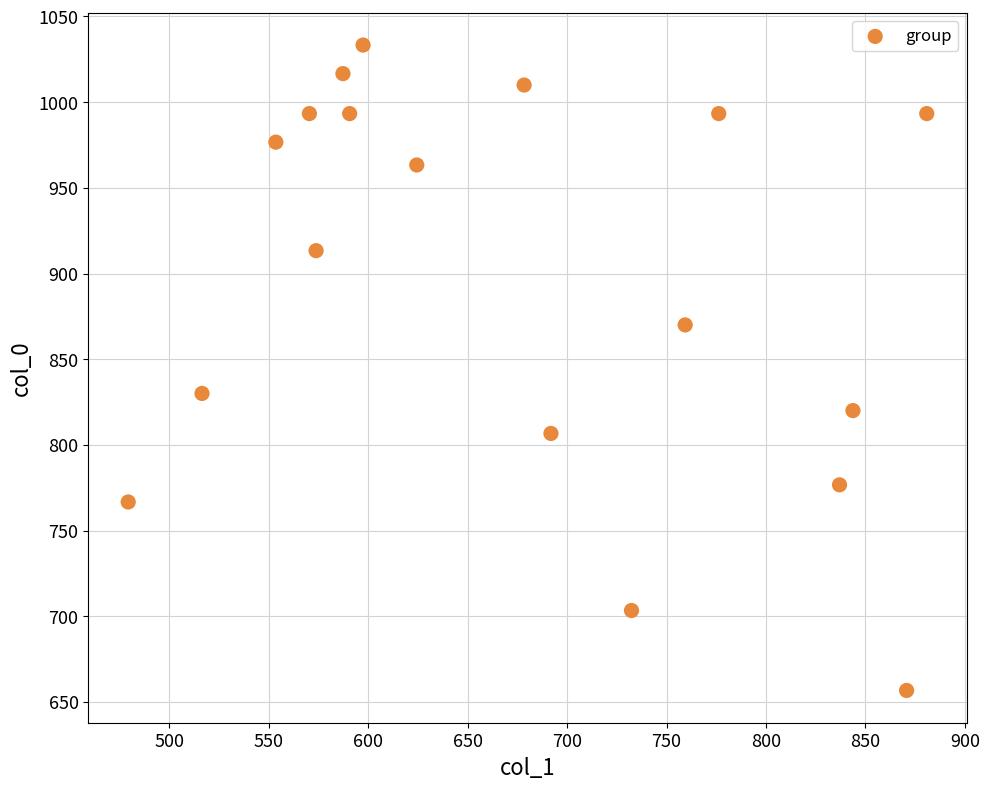

What Y value in the scatter plot is closest to 845?

830.0